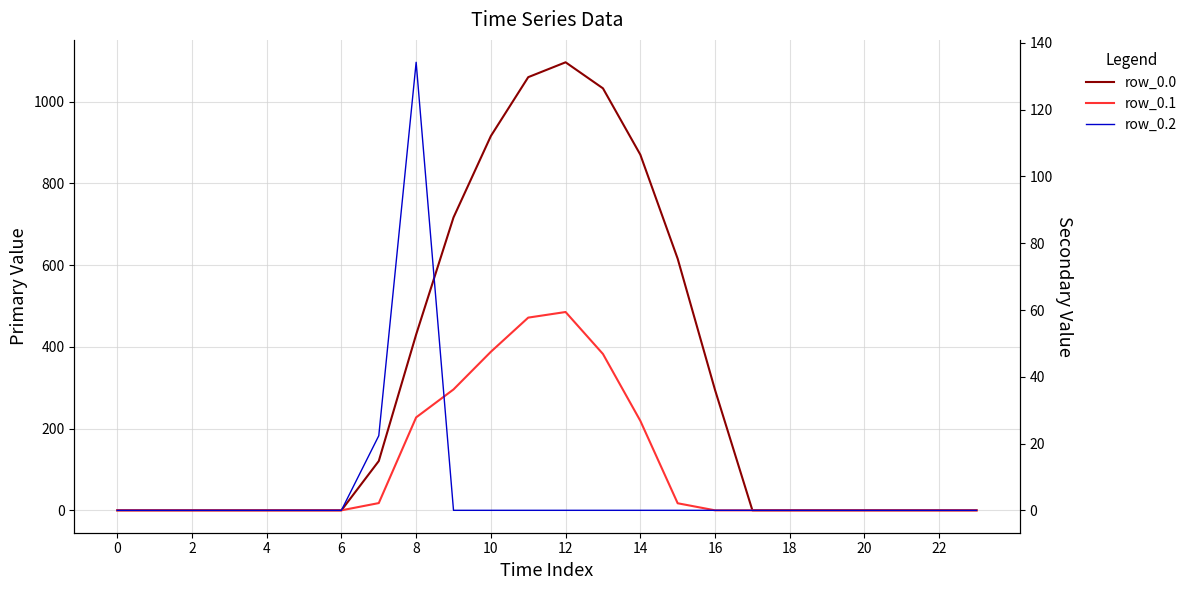

What is the value of the row_0.1 point at the 9th from the left?

227.5